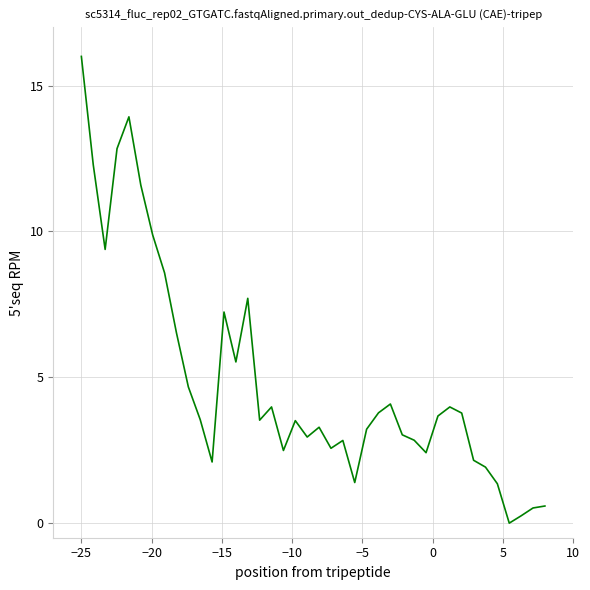

What is the difference between the maximum and minimum values?

16.0